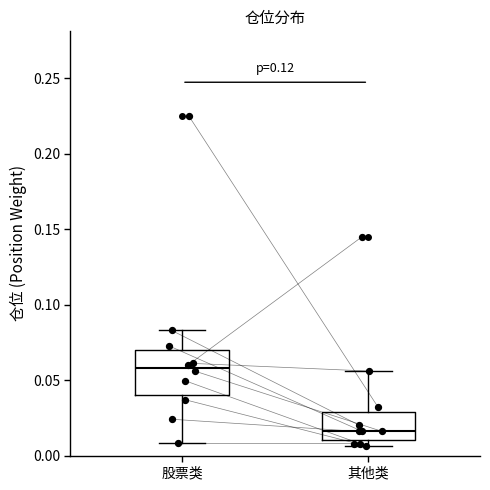

Reading left to right, read every box against the y-axis: the position of its median line, the range the box covers, and the ends of its whiskers. The values are not printed on the chart, so give them approximately, as read against the axis.

股票类: median 0.060, box 0.040 to 0.070, whiskers 0.010 to 0.085
其他类: median 0.015, box 0.010 to 0.030, whiskers 0.005 to 0.055